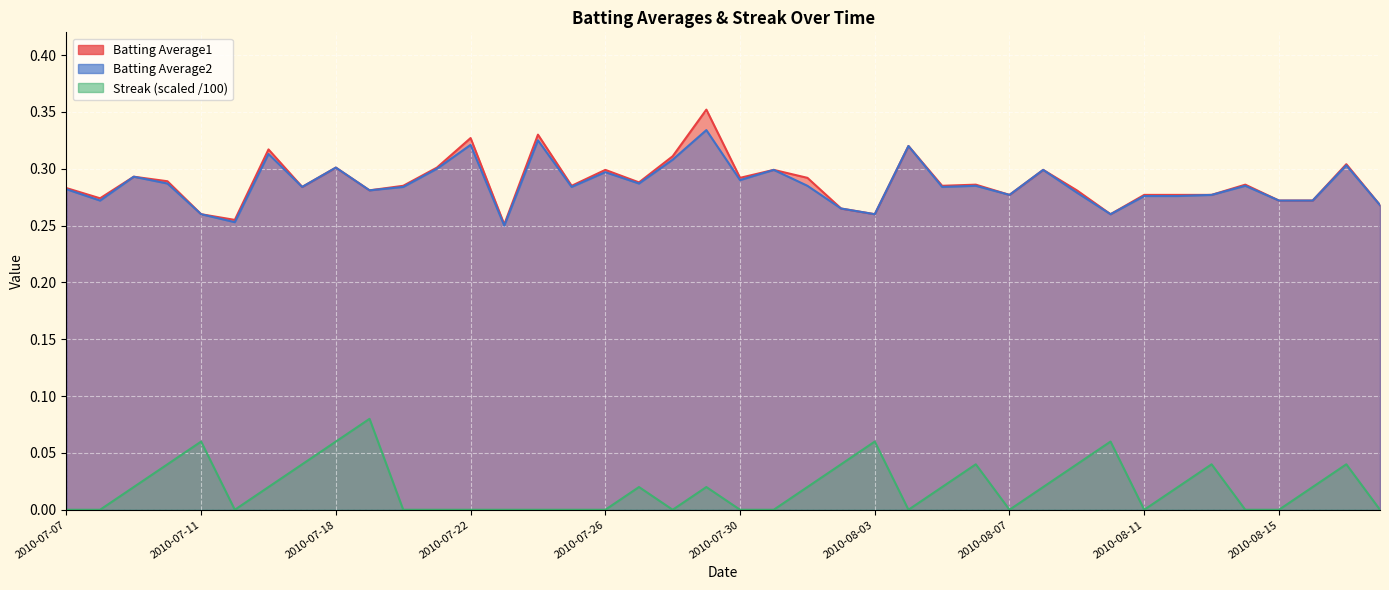

How many Streak values are between 0 and 1?

40